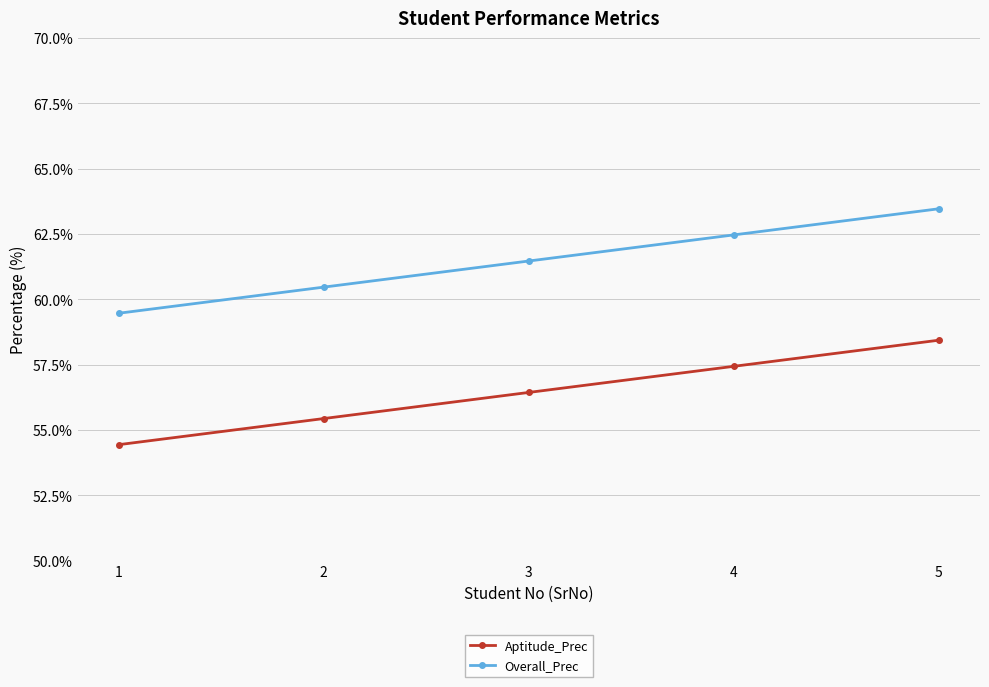

Reading left to right, what are all the values shown in this chart?

Aptitude_Prec: 1=54.4	2=55.4	3=56.4	4=57.4	5=58.4
Overall_Prec: 1=59.5	2=60.5	3=61.5	4=62.5	5=63.5